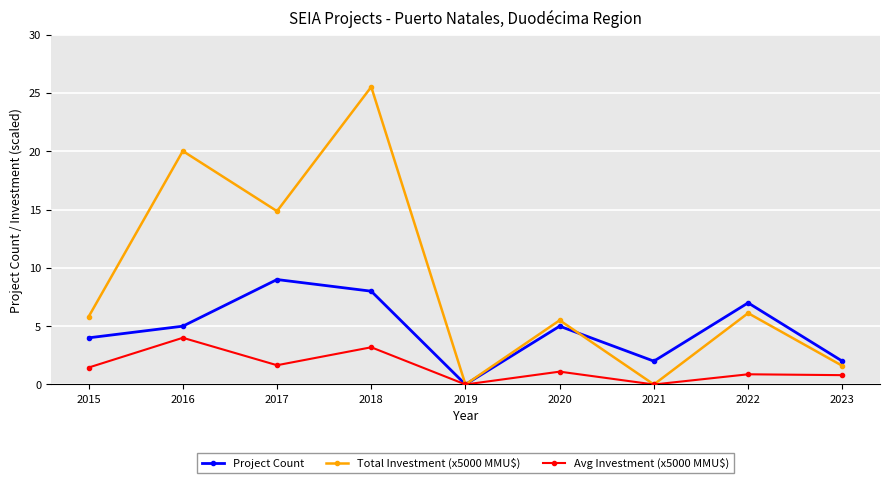

The Total Investment (x5000 MMU$) series shows 1.3 at 2022. True or false?

False